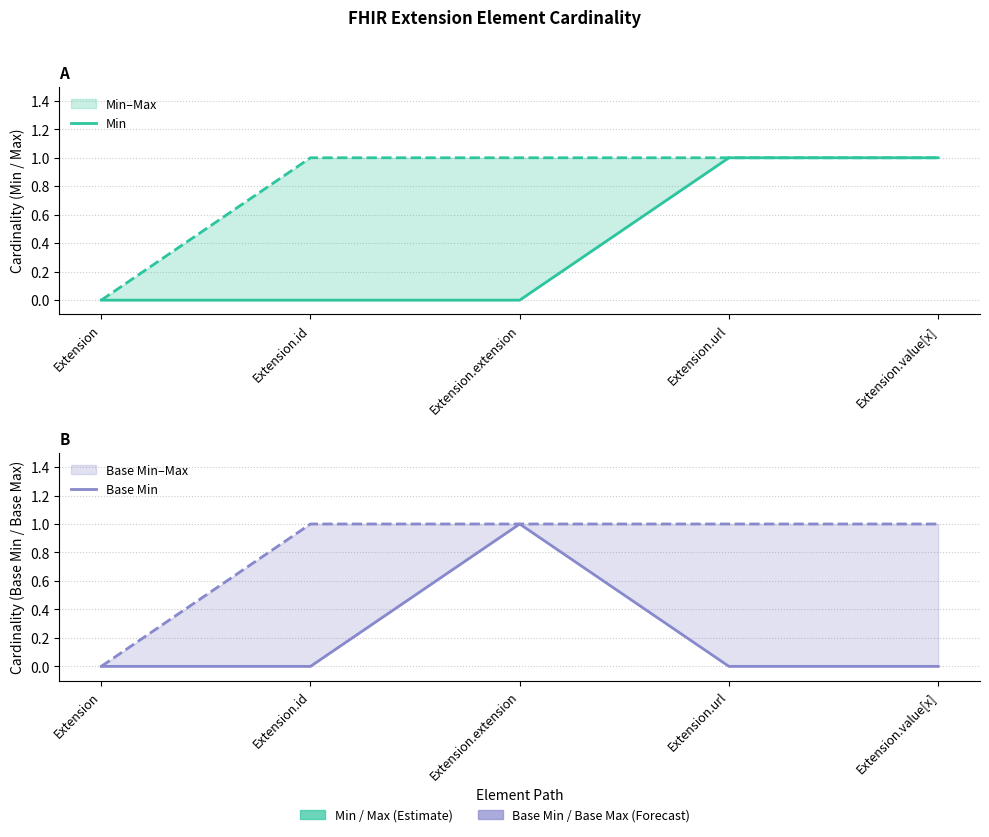

List the series in order of their peak value, highest first.

Min, Base Min